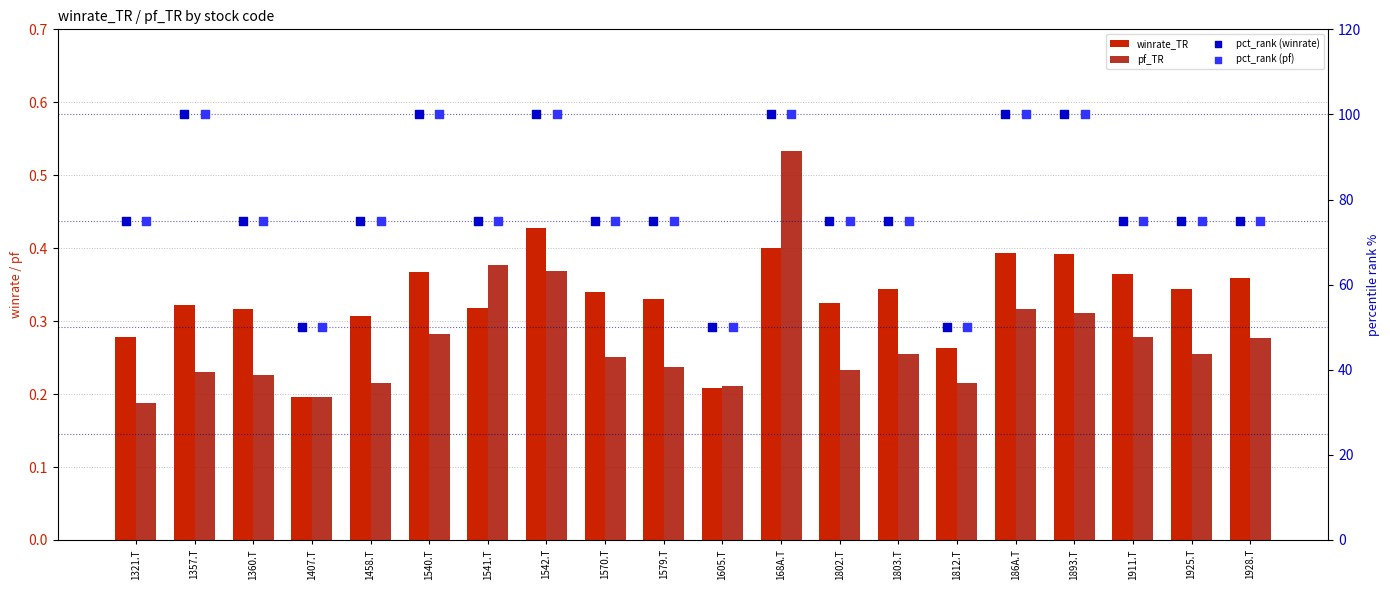

At how many categories does at least one series exceed 2?

20